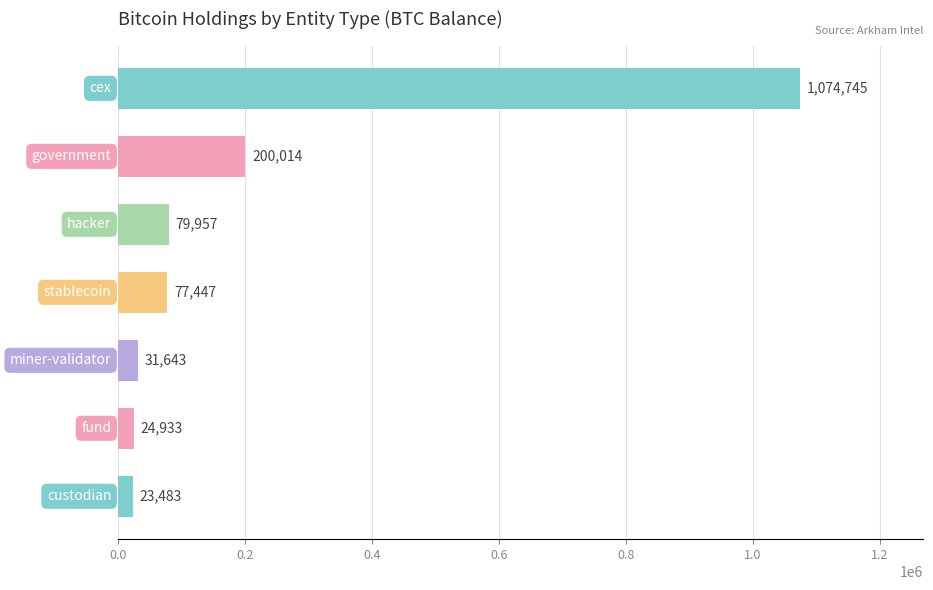

Count the number of values greater than 77446.

4